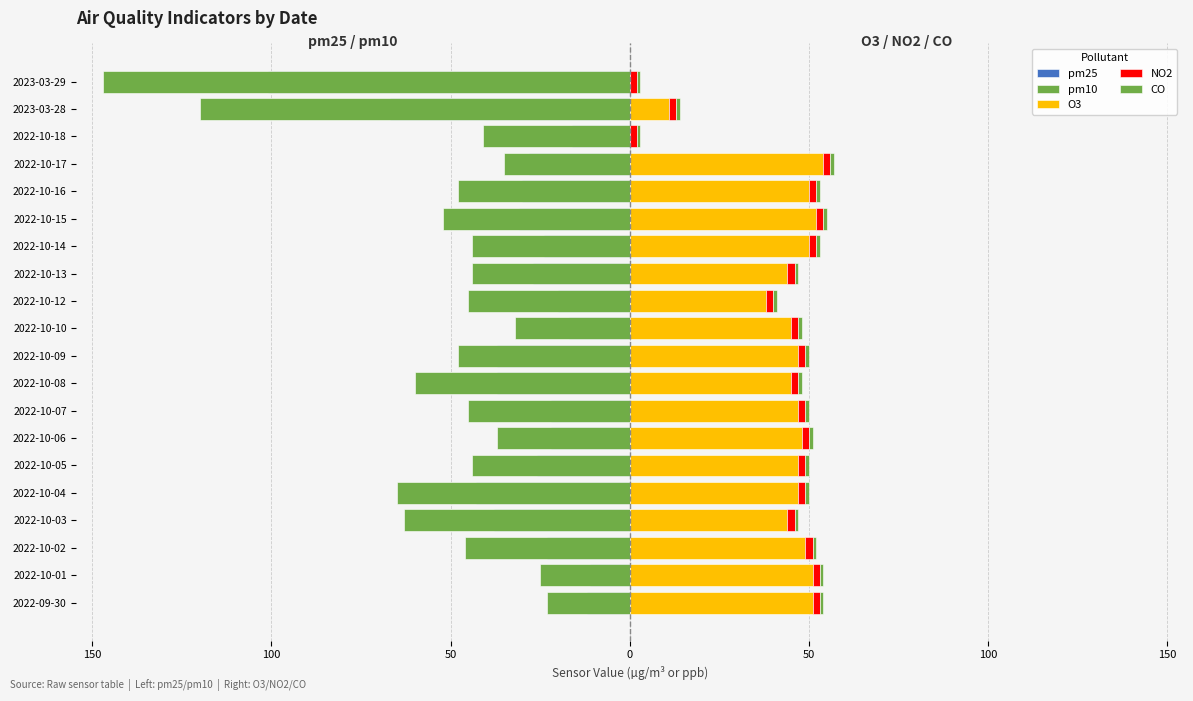

Which series has the widest spread of values?

pm10